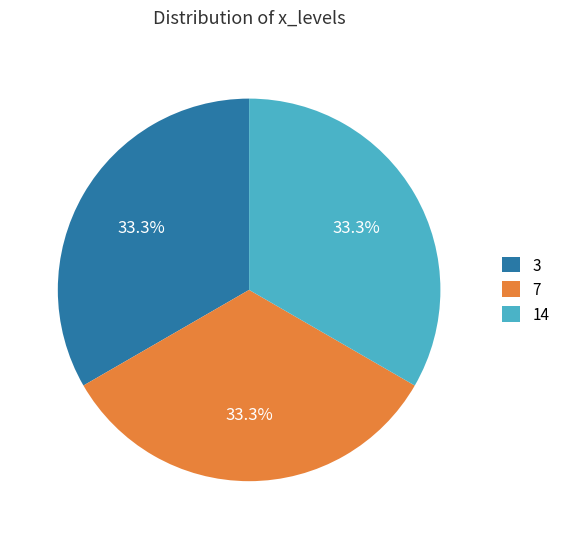

Does 7 represent more than half of the total?

No